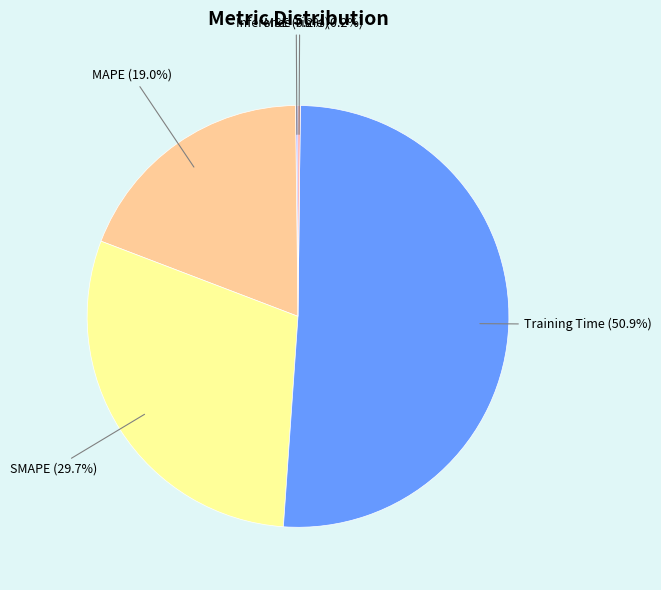

Is there any slice that represents more than half of the pie?

Yes